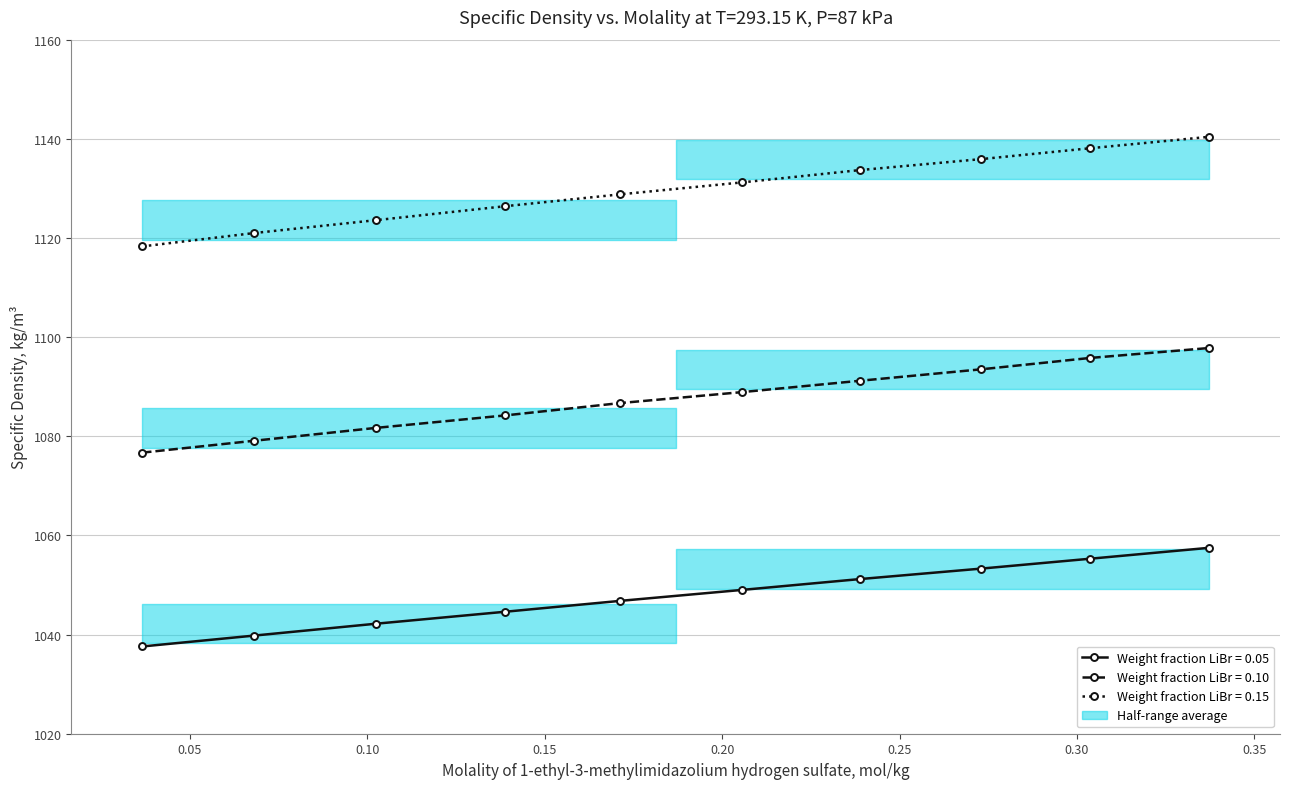

What is the difference between the second highest and second lowest values in the wf_0.10 series?

16.7